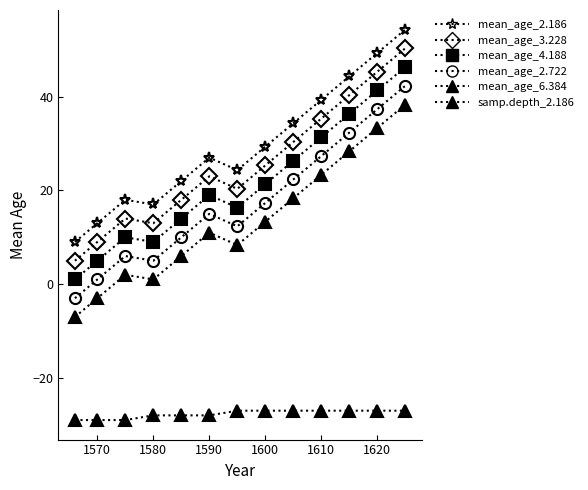

How many lines are shown in the chart?

6